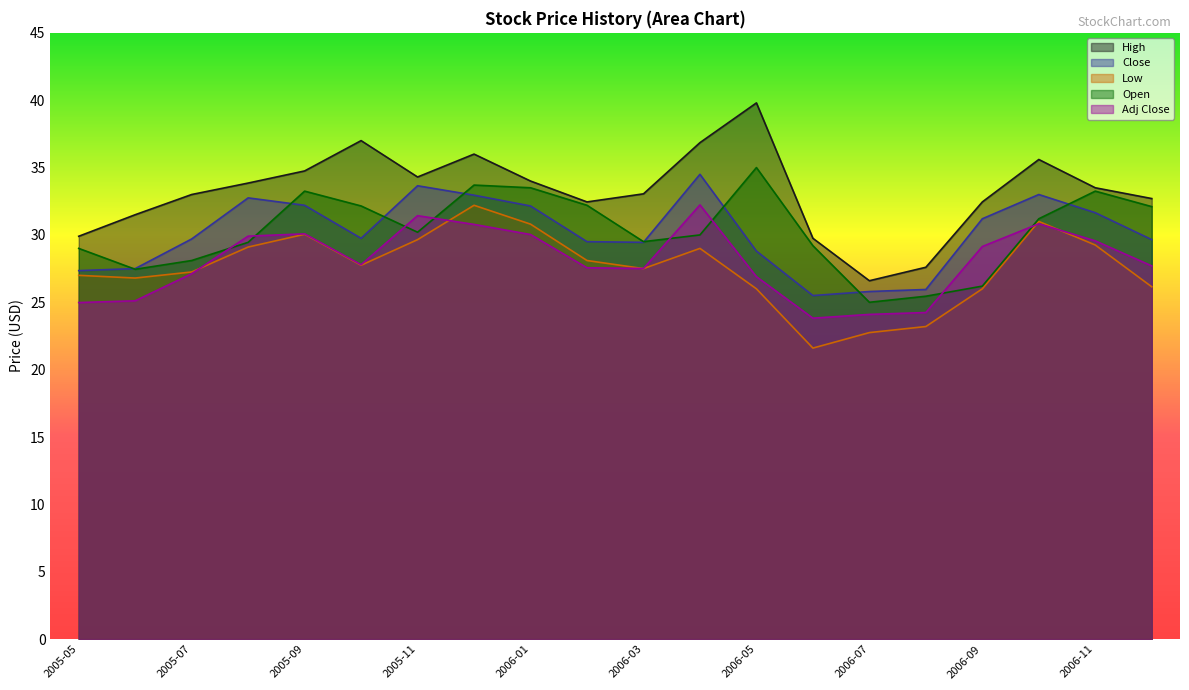

True or false: High has a value of 7.0 at 2006-08.

False